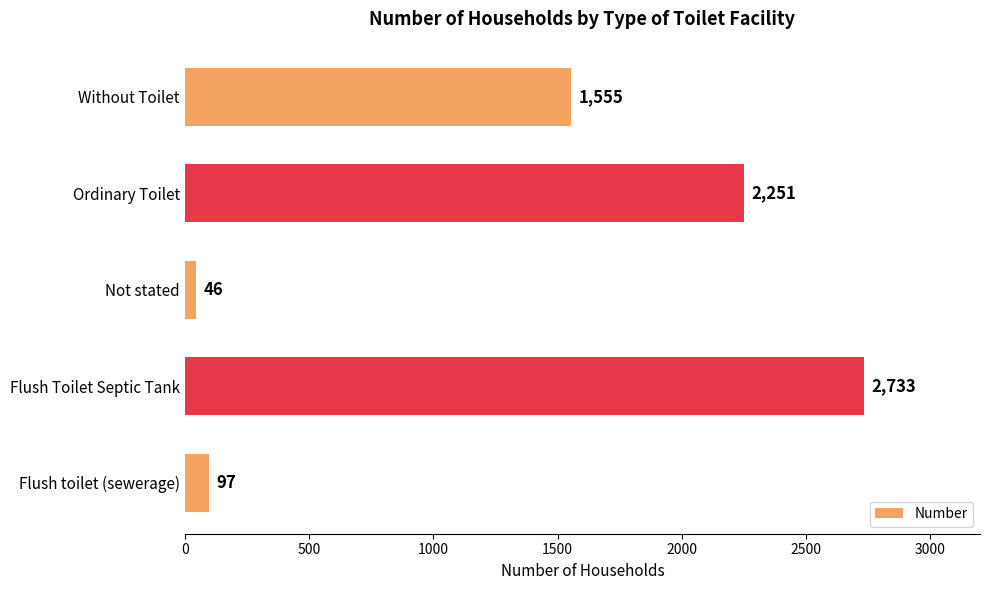

What is the greatest value displayed?

2733